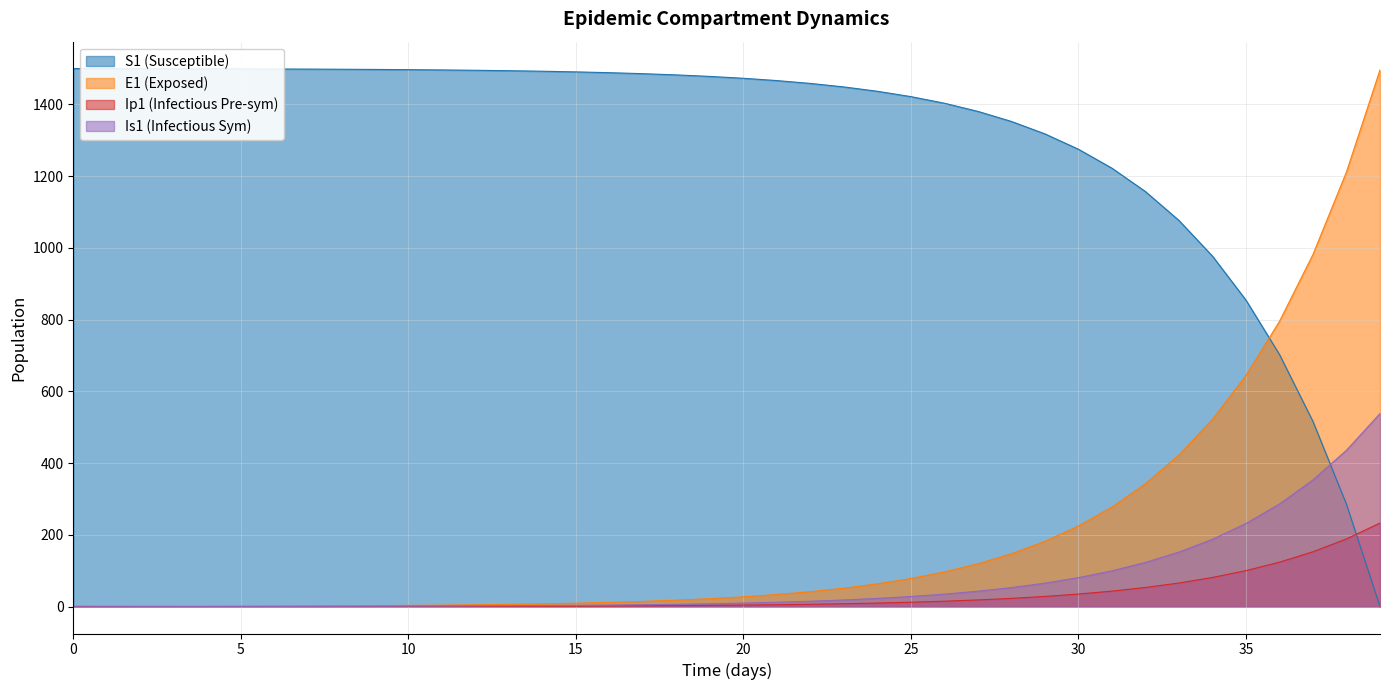

Is the value of S1 at 34 greater than the value of Is1 at 14?

Yes